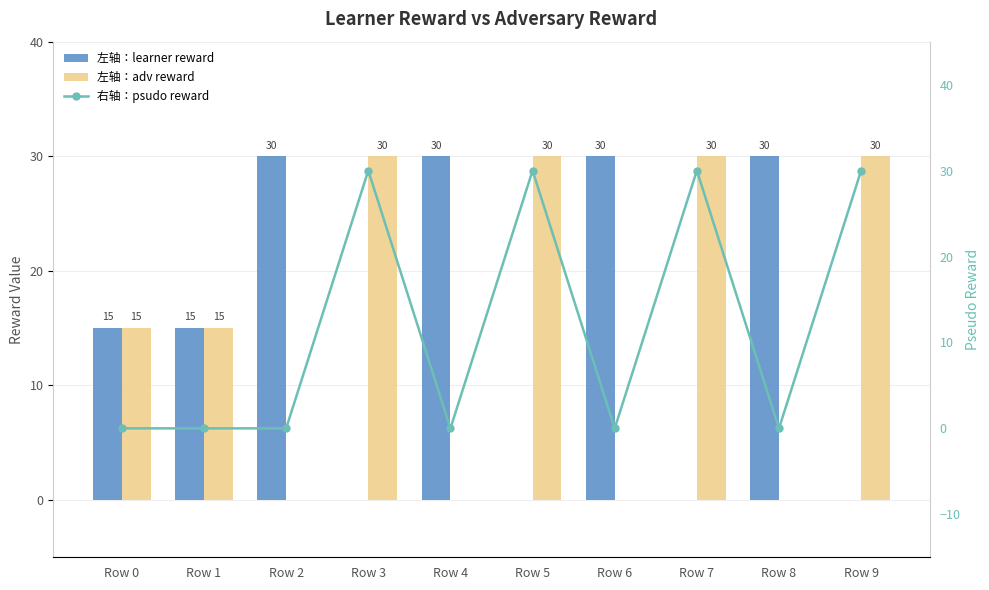

How many groups of bars are there?

10